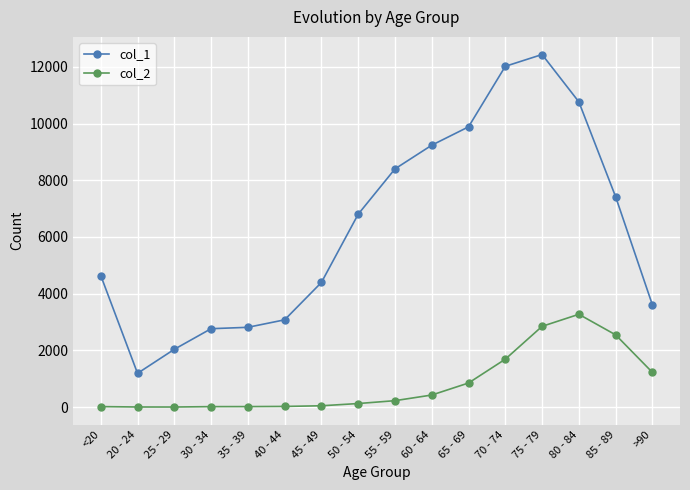

Is this an area chart (filled region under the line)?

No